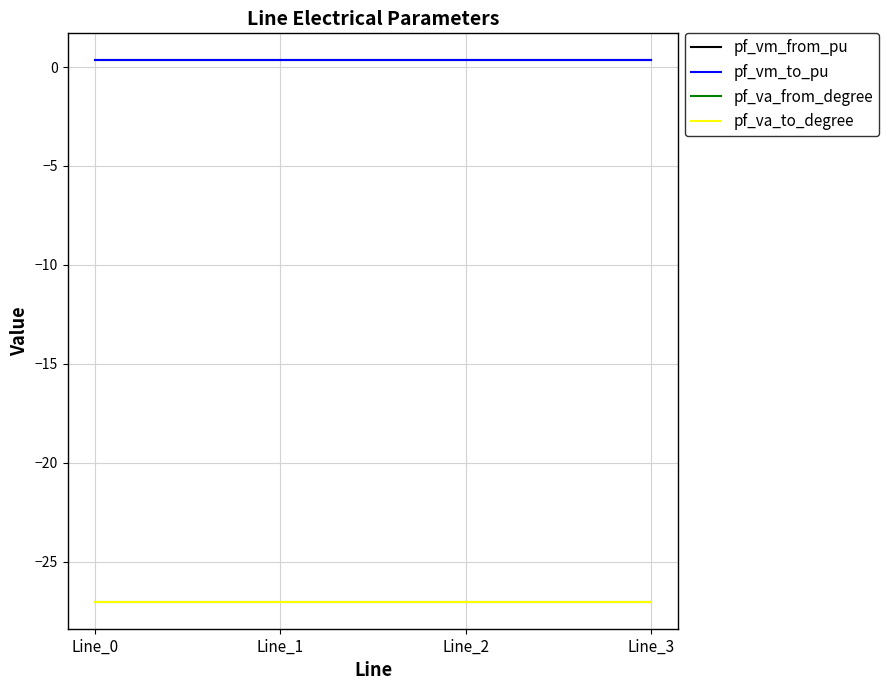

True or false: pf_va_from_degree and pf_vm_from_pu intersect in this chart.

False